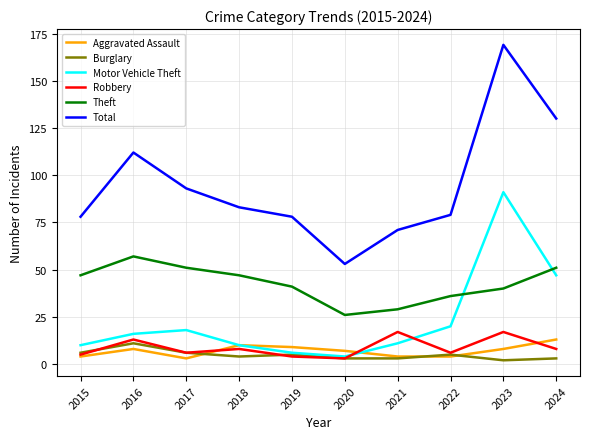

What is the minimum value for Aggravated Assault?

3